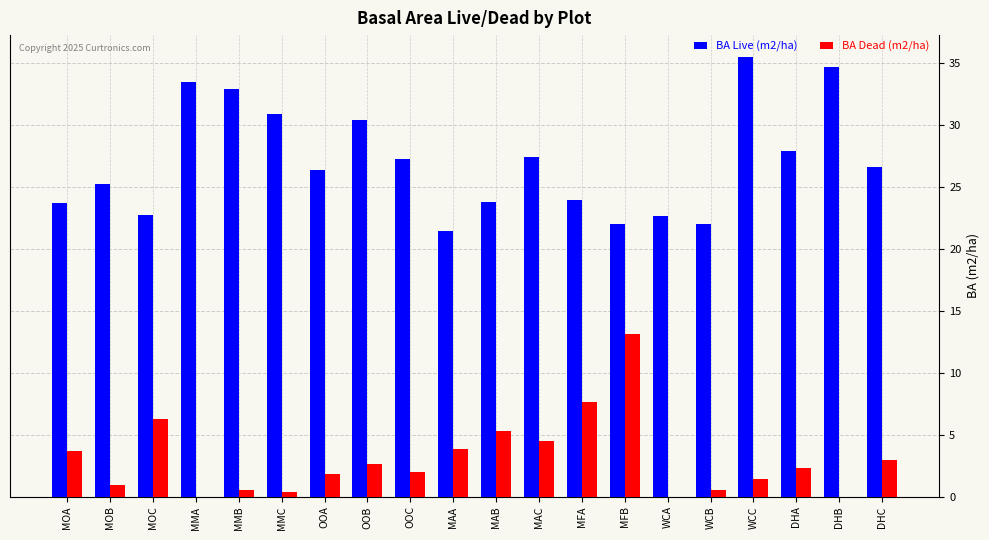

Between MOC and OOB, which series saw the biggest shift?

BA Live (m2/ha)